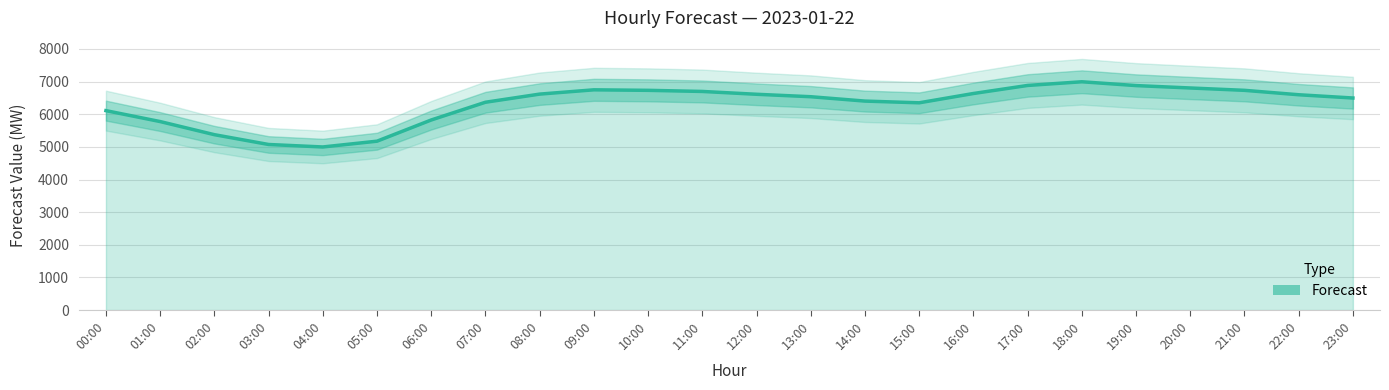

What is the value of the 1st point from the left?

6110.8